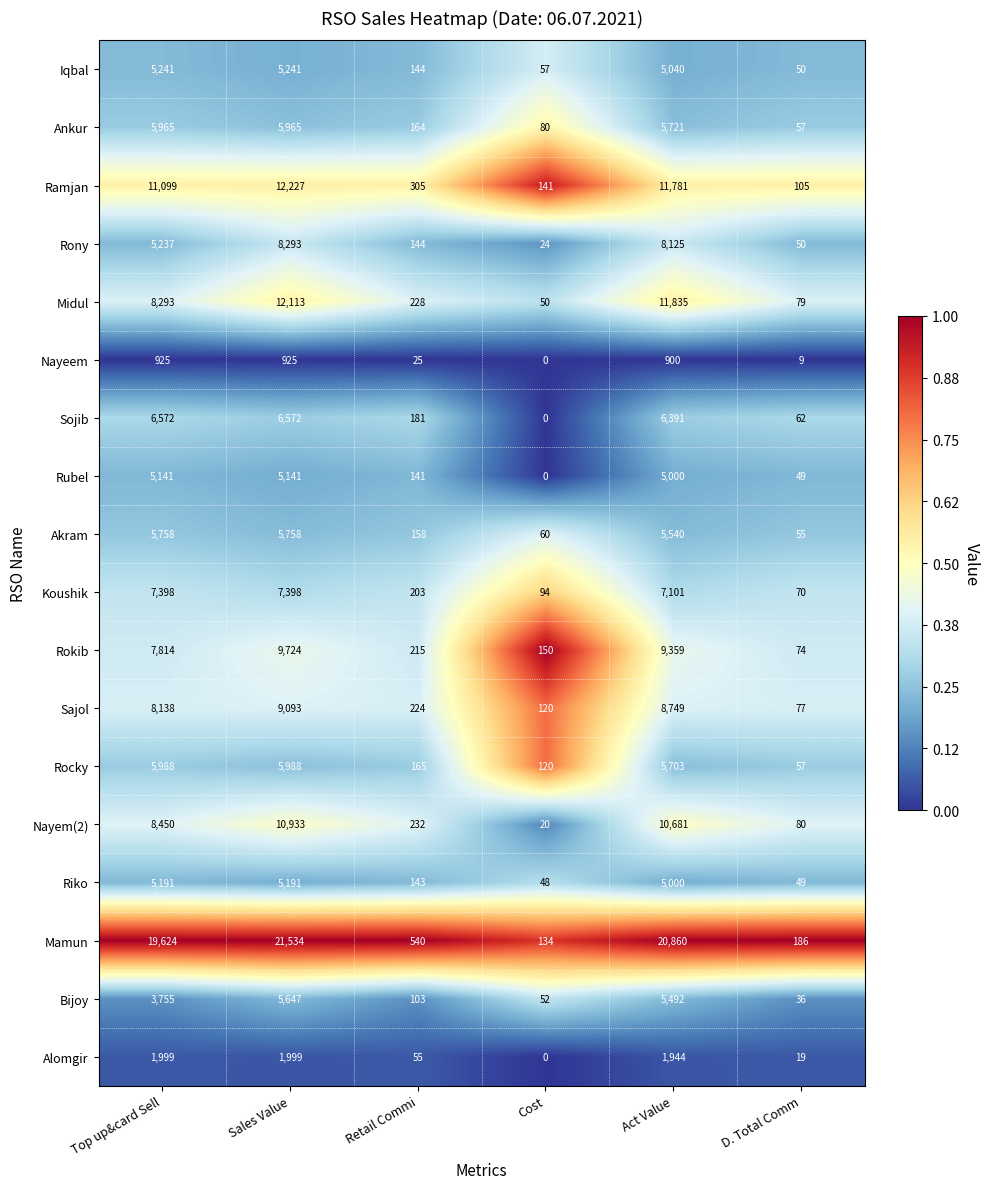

At how many categories does at least one series exceed 0?

6